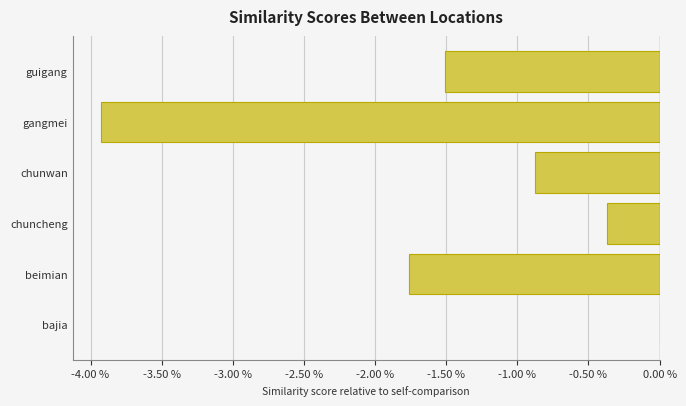

Which category has the highest value across all series?

bajia